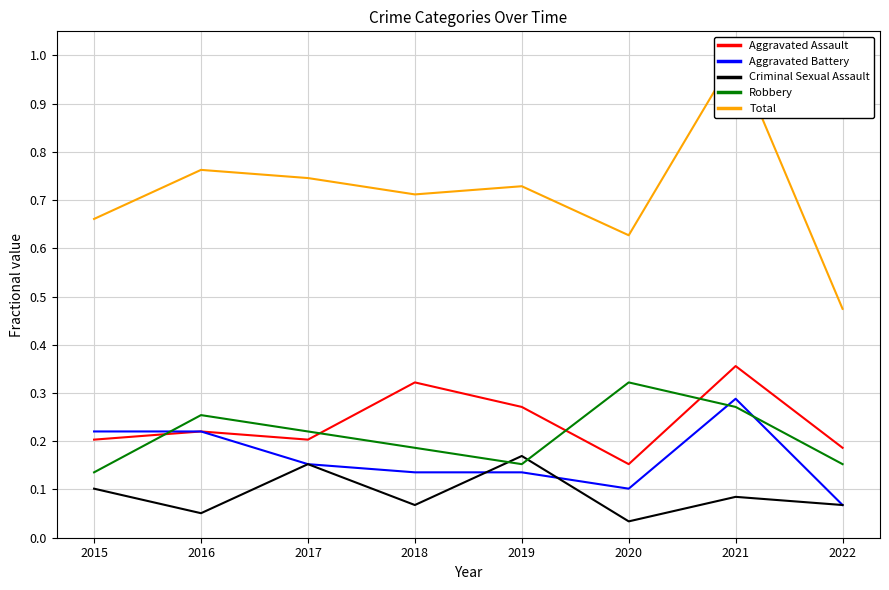

What is the value of the Aggravated Battery point at the 1st from the left?

0.2